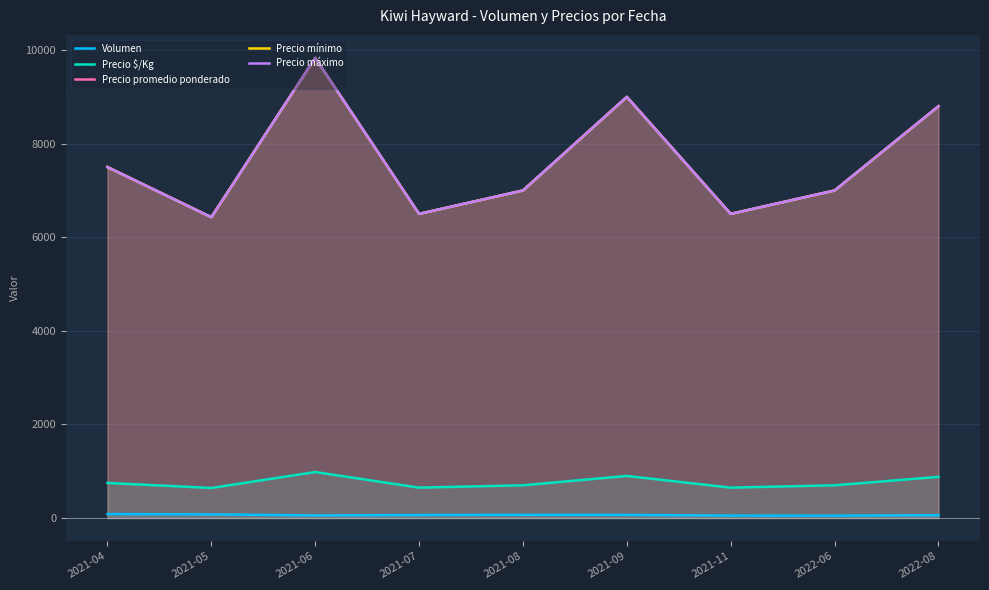

Reading left to right, transcribe all the data shown in this chart.

Volumen: 2021-04=86.0	2021-05=78.7	2021-06=56.2	2021-07=64.5	2021-08=69.7	2021-09=67.3	2021-11=53.0	2022-06=51.8	2022-08=61.2
Precio $/Kg: 2021-04=750.0	2021-05=642.9	2021-06=983.3	2021-07=650.0	2021-08=700.0	2021-09=900.0	2021-11=650.0	2022-06=700.0	2022-08=880.0
Precio promedio ponderado: 2021-04=7500.0	2021-05=6428.6	2021-06=9833.3	2021-07=6500.0	2021-08=7000.0	2021-09=9000.0	2021-11=6500.0	2022-06=7000.0	2022-08=8800.0
Precio mínimo: 2021-04=7500.0	2021-05=6428.6	2021-06=9833.3	2021-07=6500.0	2021-08=7000.0	2021-09=9000.0	2021-11=6500.0	2022-06=7000.0	2022-08=8800.0
Precio máximo: 2021-04=7500.0	2021-05=6428.6	2021-06=9833.3	2021-07=6500.0	2021-08=7000.0	2021-09=9000.0	2021-11=6500.0	2022-06=7000.0	2022-08=8800.0